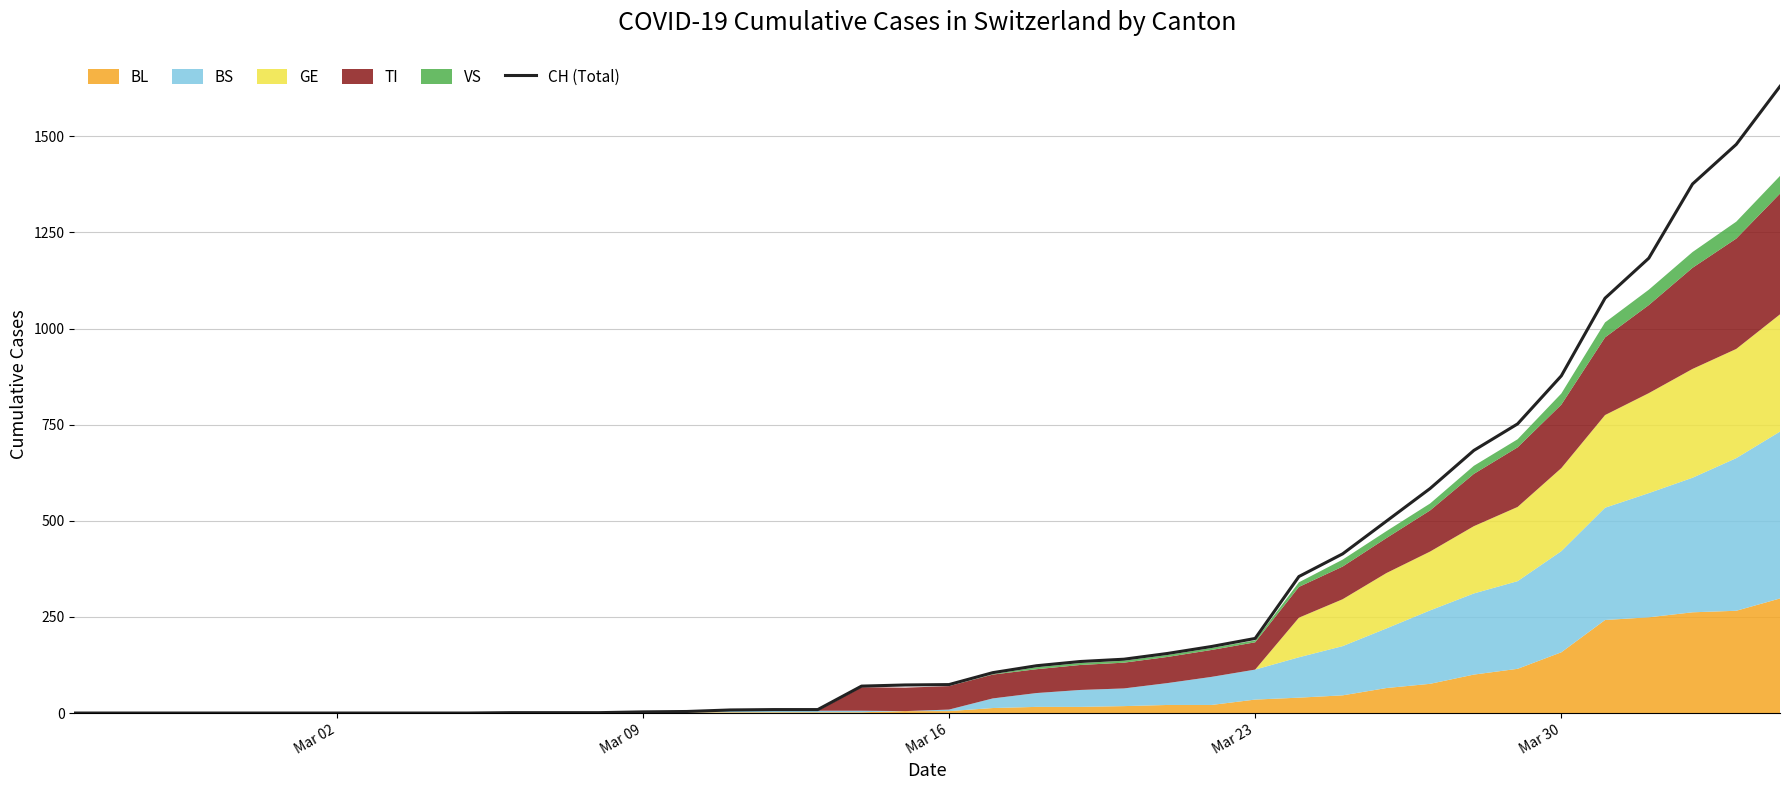

What is the maximum value shown in the chart?

1630